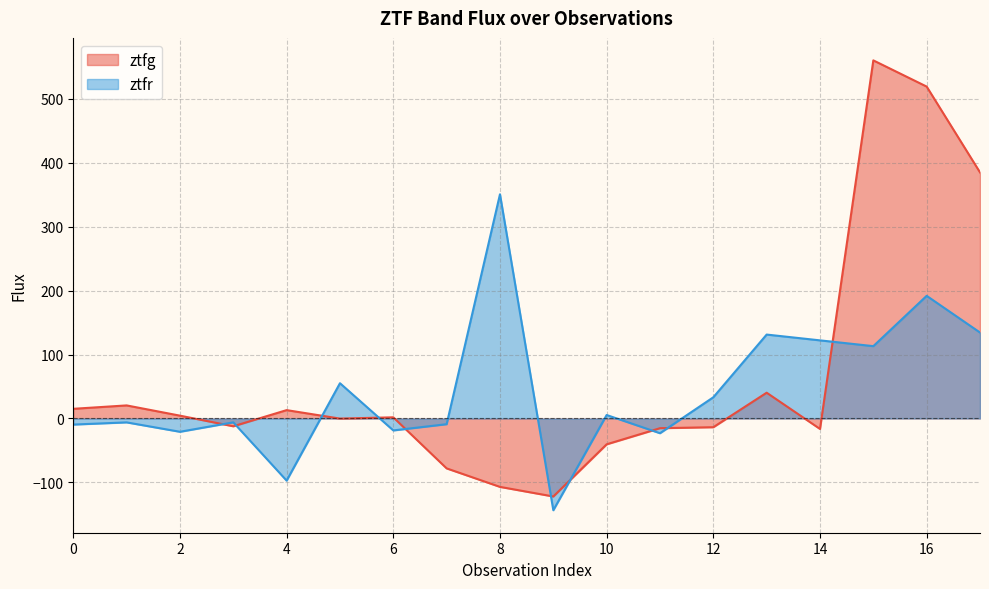

Reading right to left, what are all the values shown in this chart?

ztfg: 384.7	518.8	559.7	-16.3	40.3	-13.6	-15.2	-40.4	-121.9	-106.9	-78.0	1.8	-0.2	13.1	-12.2	4.4	20.4	15.1
ztfr: 134.4	191.7	113.1	122.1	131.2	33.1	-23.0	5.4	-143.4	350.4	-8.9	-18.6	55.1	-97.1	-6.0	-20.8	-6.1	-9.5